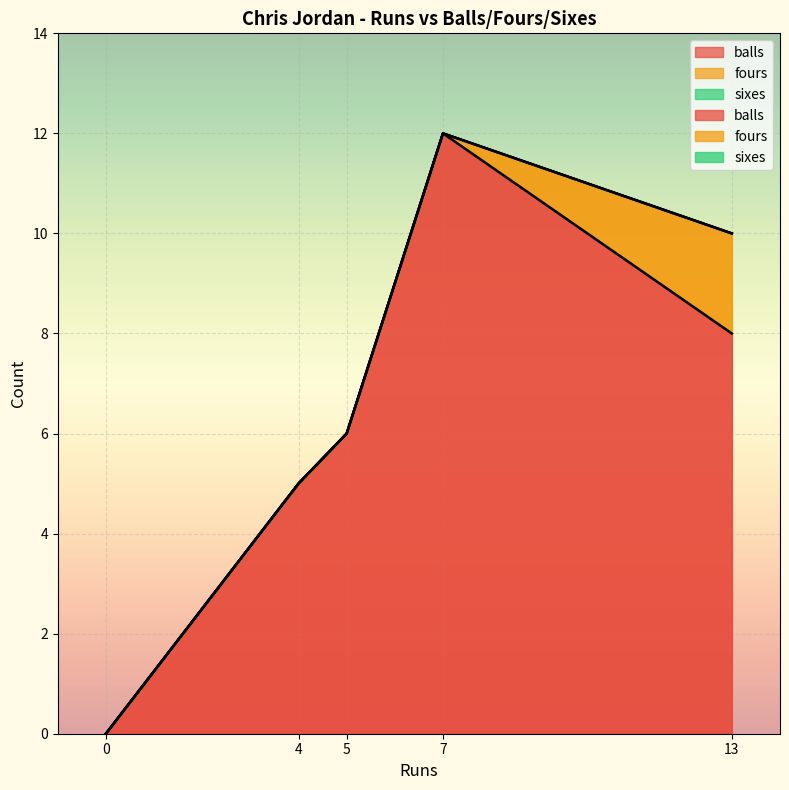

At 7, list the series in order from largest to smallest.

balls, fours, sixes